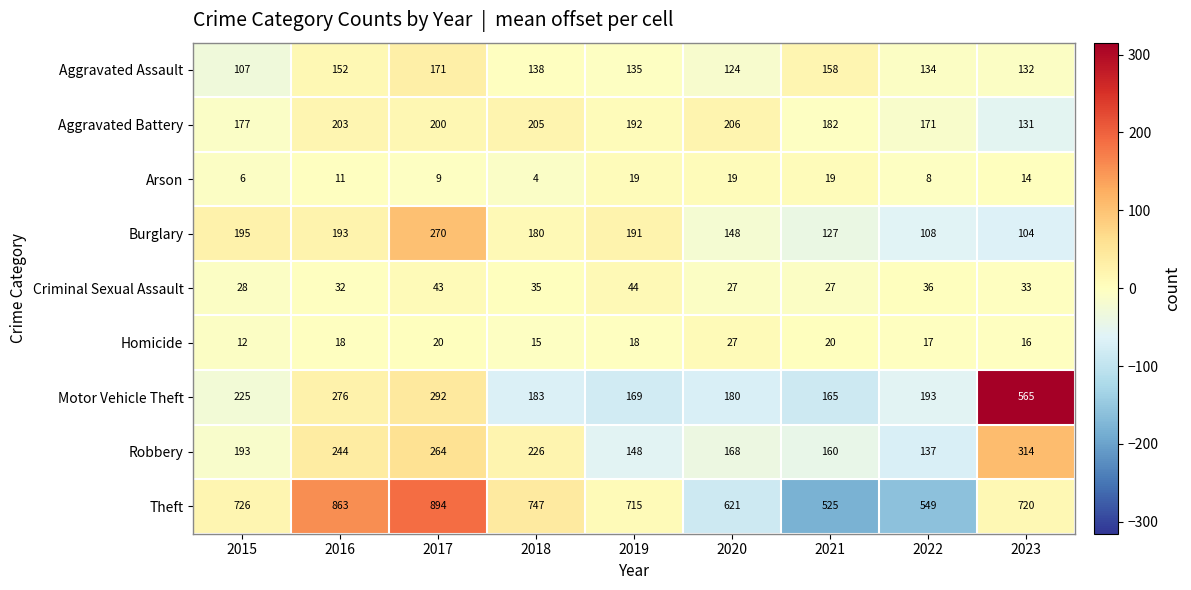

Where does the Criminal Sexual Assault series first go above 33?

2017